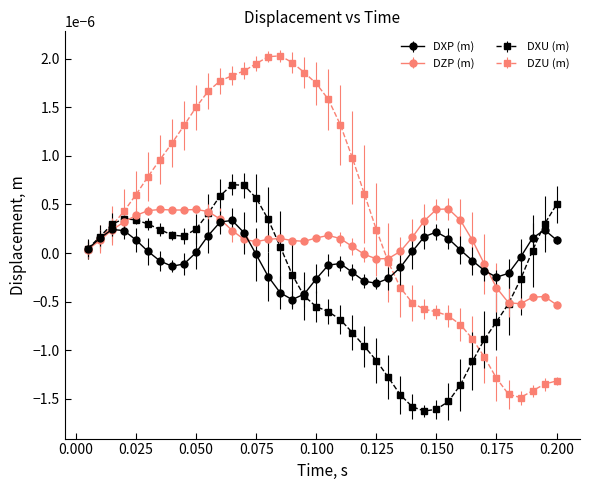

List the series in order of their overall mean, lowest first.

DXU (m), DXP (m), DZP (m), DZU (m)